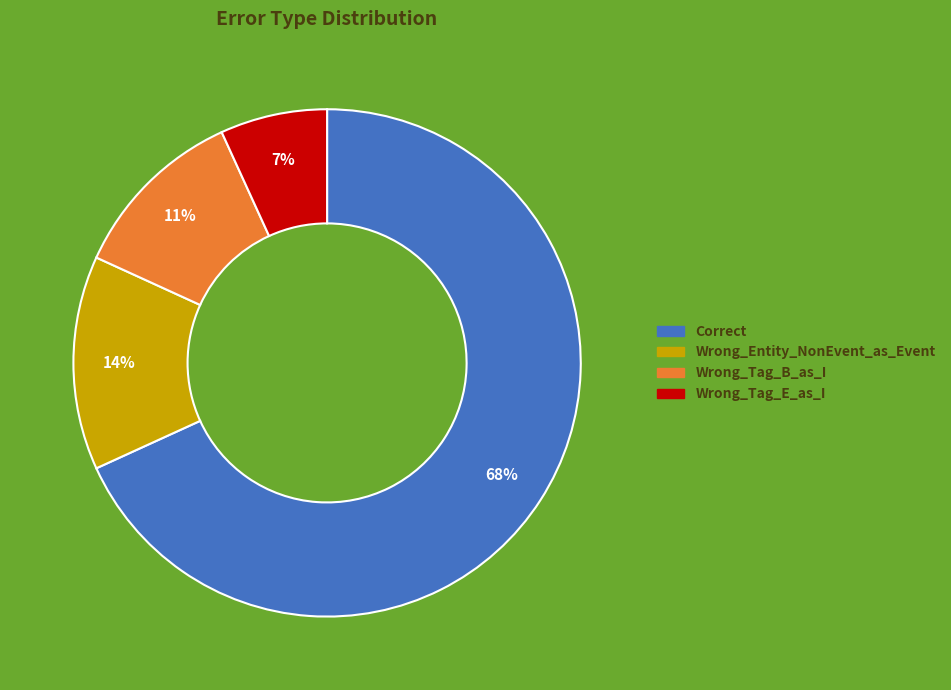

Which category has the smallest portion of the pie?

Wrong_Tag_E_as_I